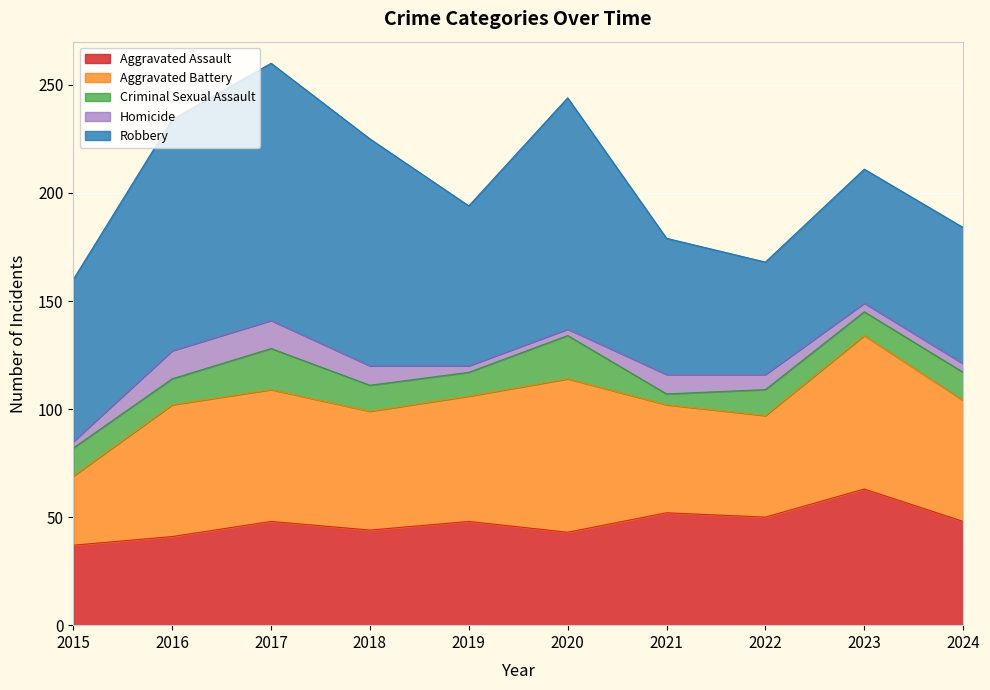

How many lines are shown in the chart?

5